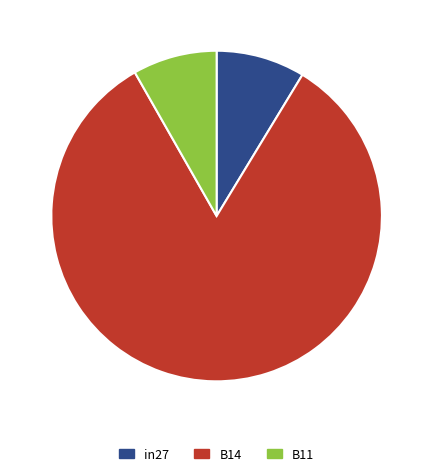

Is it true that B11 is 8% of the pie?

True